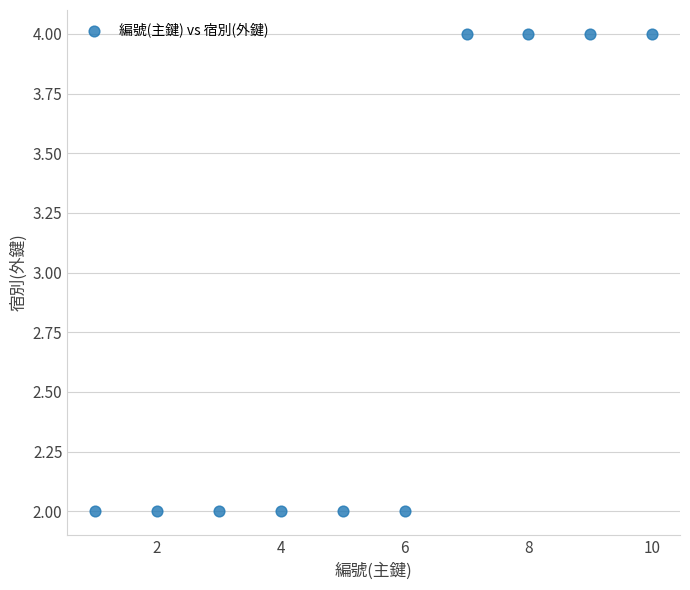

What is the average Y value?

3